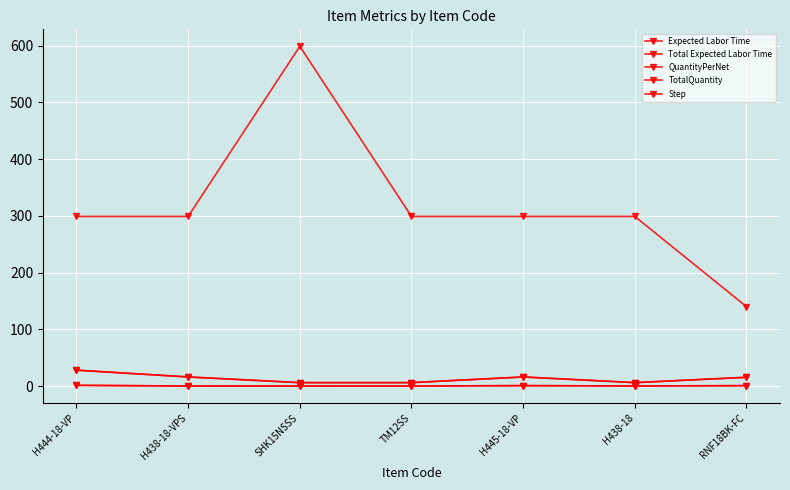

What is the difference between the maximum and minimum values in the TotalQuantity series?

22.0